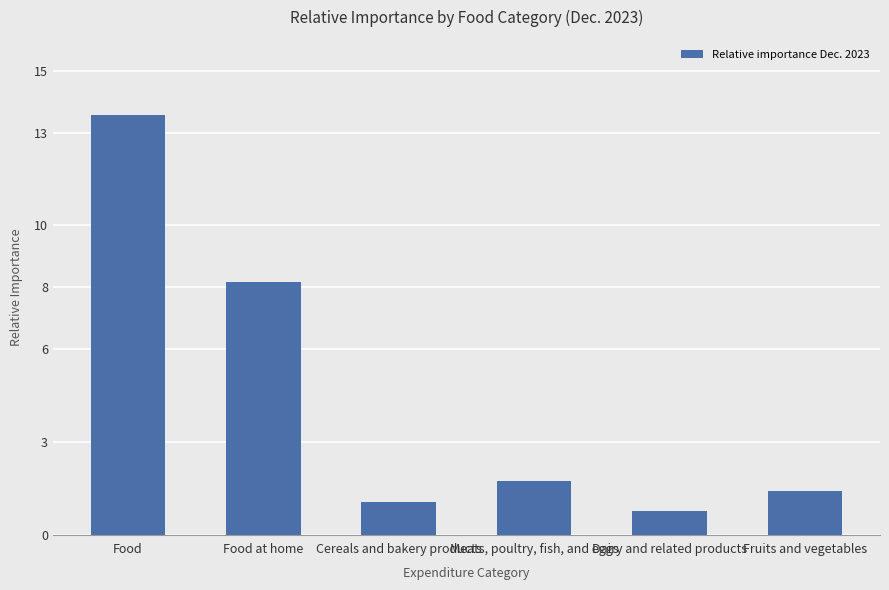

Rank the categories by value from highest to lowest.

Food, Food at home, Meats, poultry, fish, and eggs, Fruits and vegetables, Cereals and bakery products, Dairy and related products